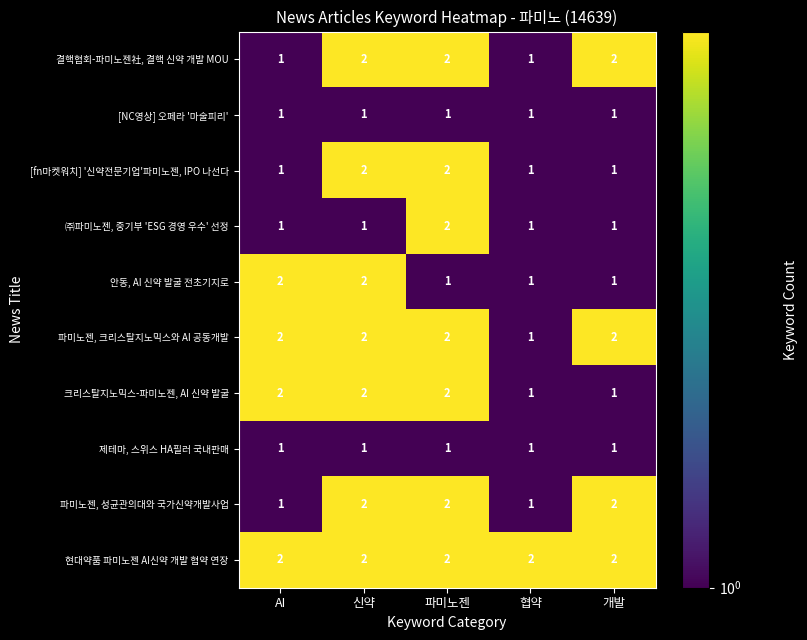

At how many categories does at least one series exceed 1?

5